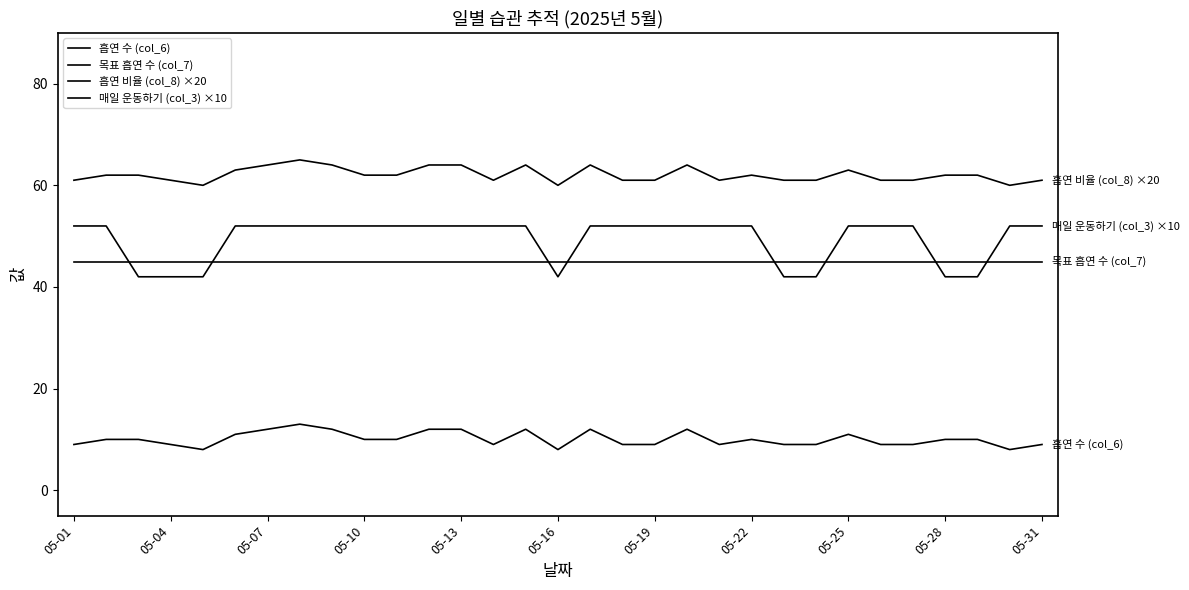

Does the chart display data point markers on the line(s)?

No